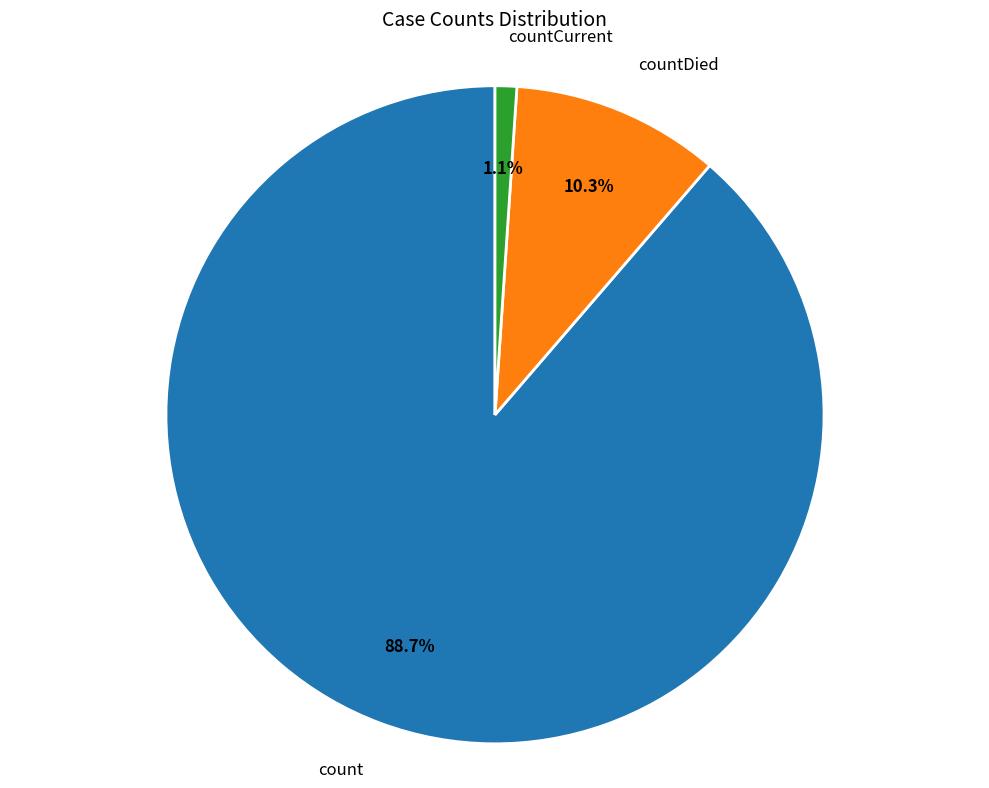

What percentage is the count slice, to the nearest percent?

89%